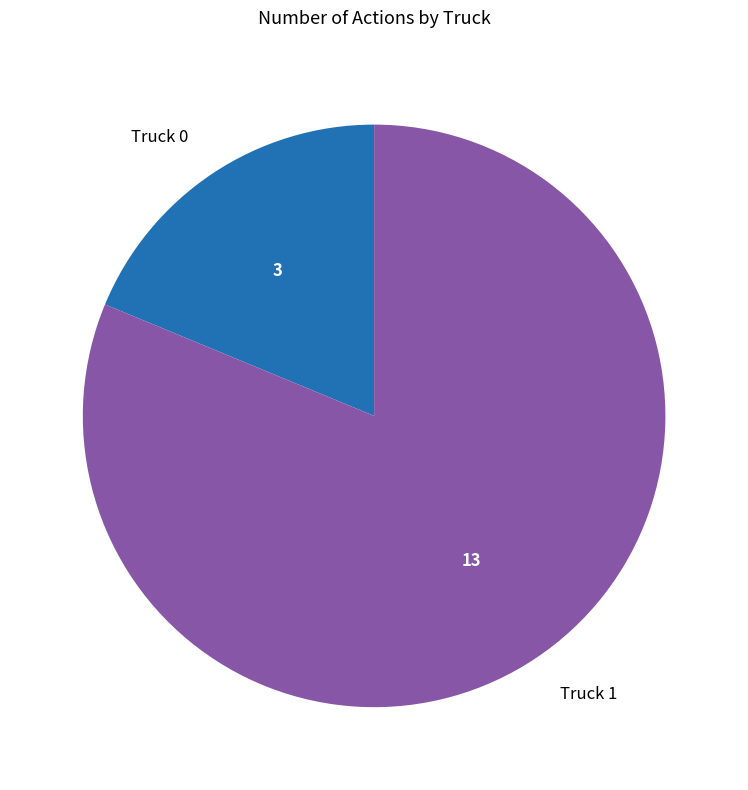

Which slice is the largest?

Truck 1